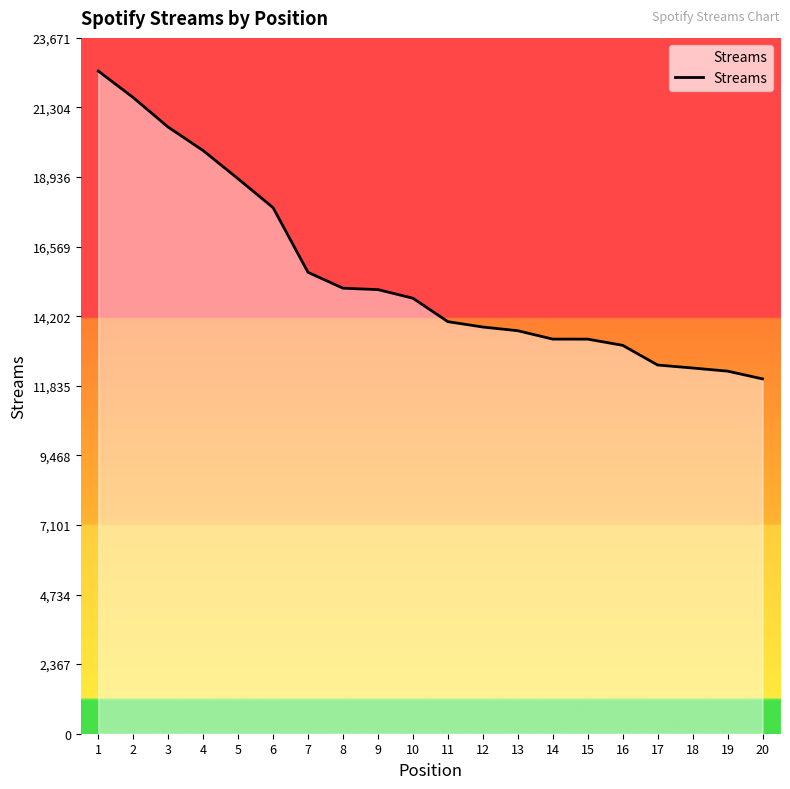

At which label is the value closest to 17307?

6